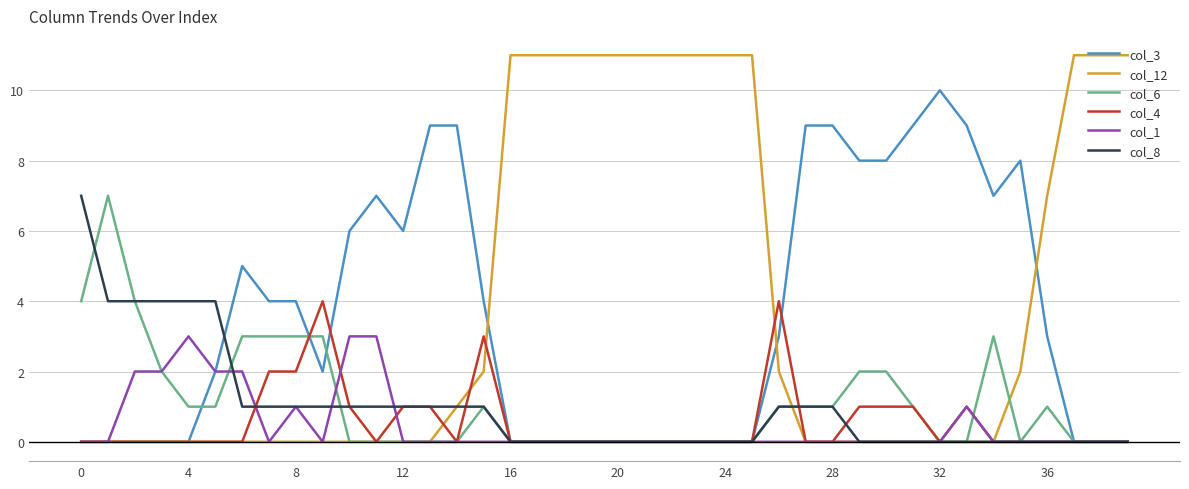

True or false: col_3 has more than 0 interior local peaks.

True